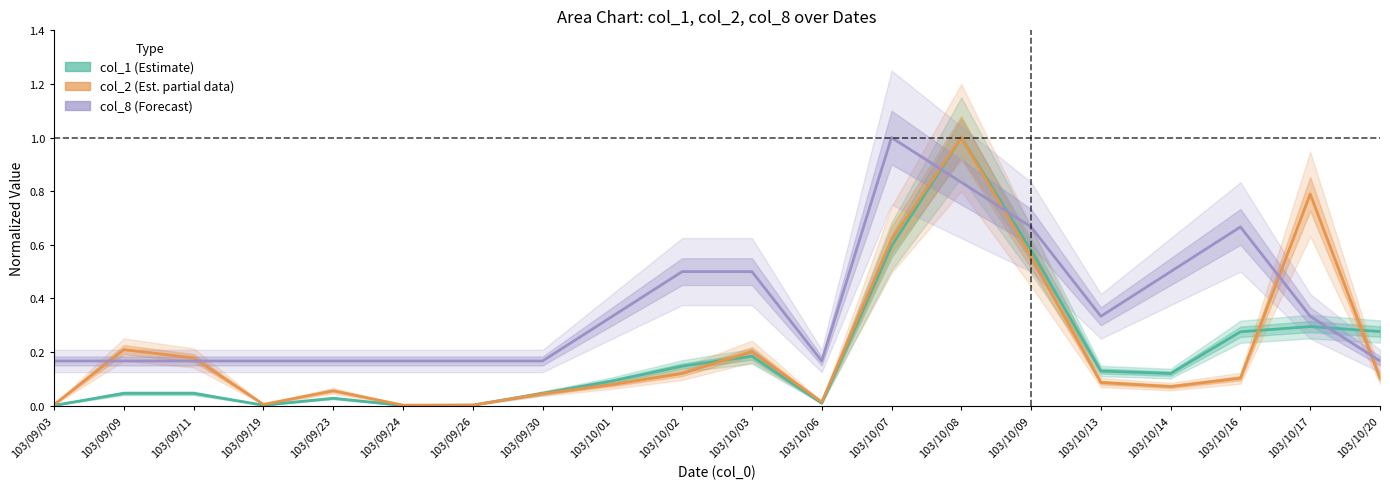

At which label is col_8 (Forecast) closest to 0?

103/09/03